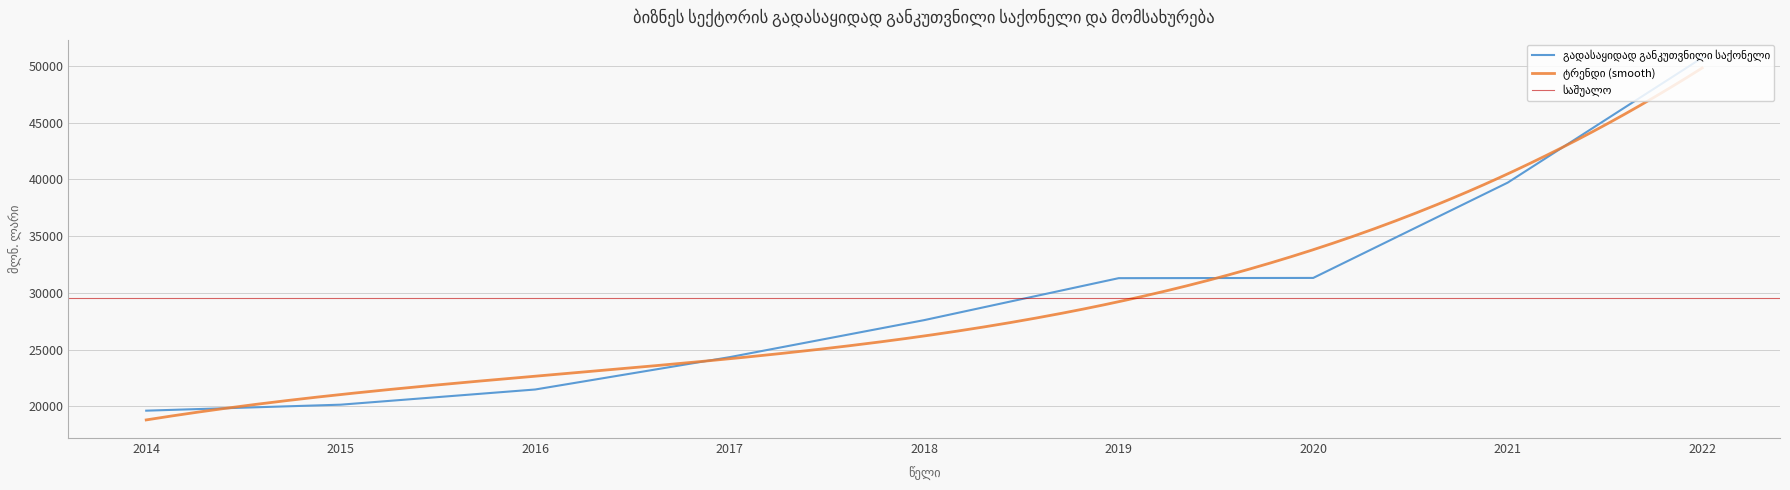

Rank the categories by value from highest to lowest.

2022, 2021, 2020, 2019, 2018, 2017, 2016, 2015, 2014